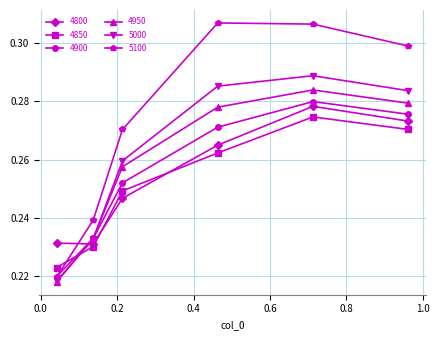

What is the sum of all 4900 values?

1.5